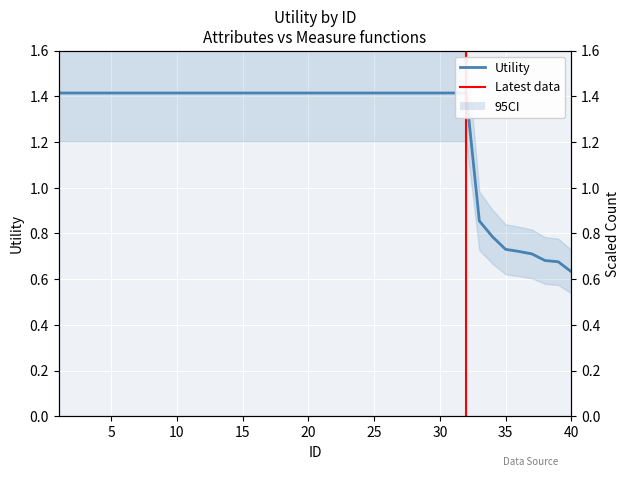

Reading left to right, what are all the values shown in this chart?

1.4	1.4	1.4	1.4	1.4	1.4	1.4	1.4	1.4	1.4	1.4	1.4	1.4	1.4	1.4	1.4	1.4	1.4	1.4	1.4	1.4	1.4	1.4	1.4	1.4	1.4	1.4	1.4	1.4	1.4	1.4	1.4	0.9	0.8	0.7	0.7	0.7	0.7	0.7	0.6